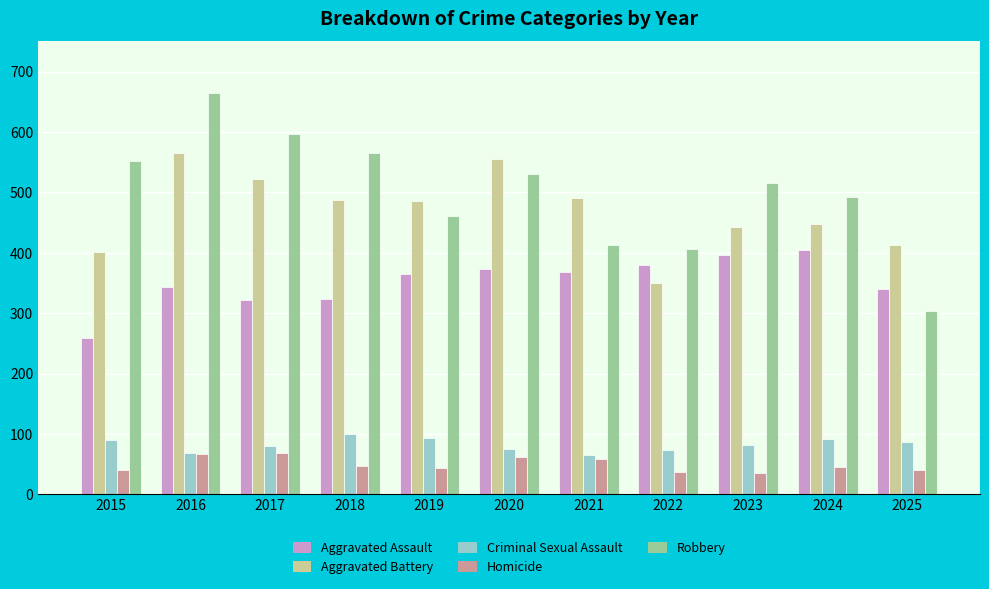

What is the difference between the Homicide values at 2025 and 2020?

22